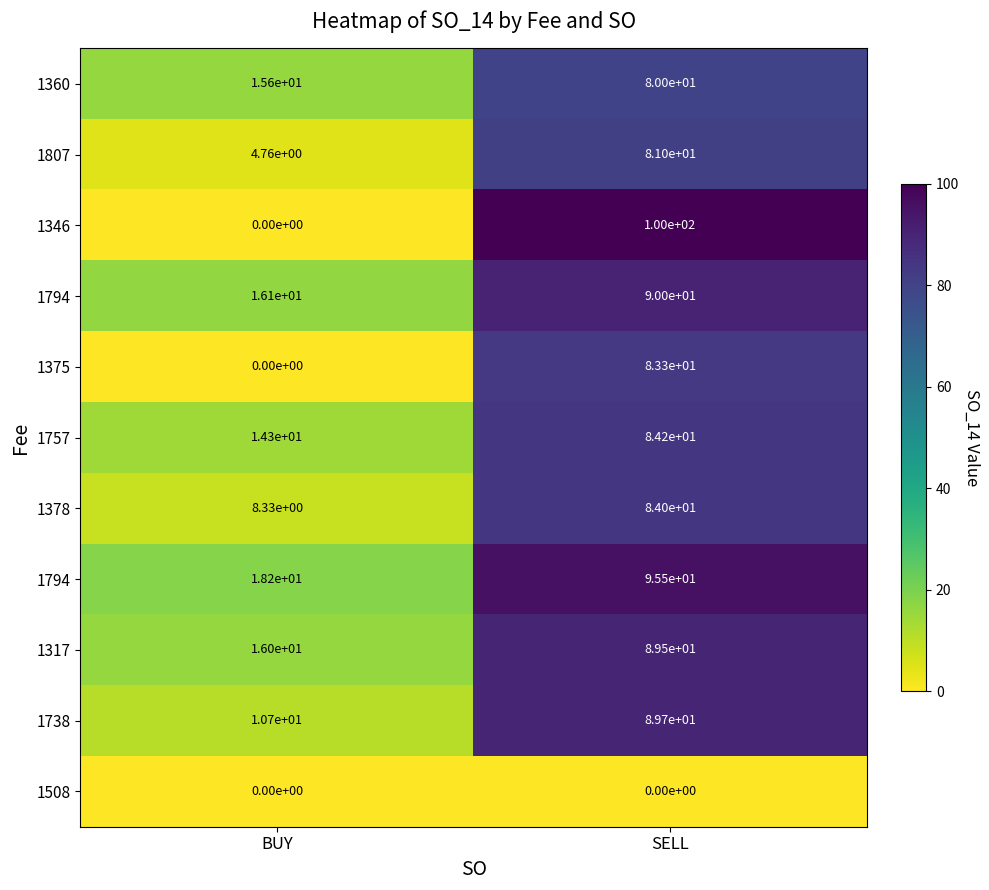

Which category has the highest value across all series?

SELL